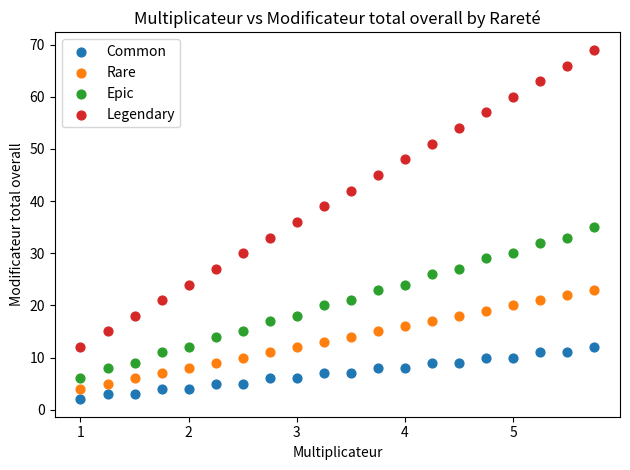

Which series has the largest Y range (max minus min)?

Legendary